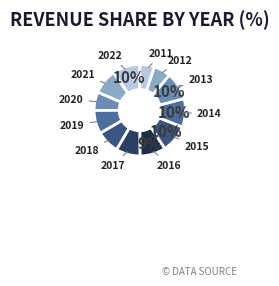

To the nearest percent, what portion does 2019 represent?

8%